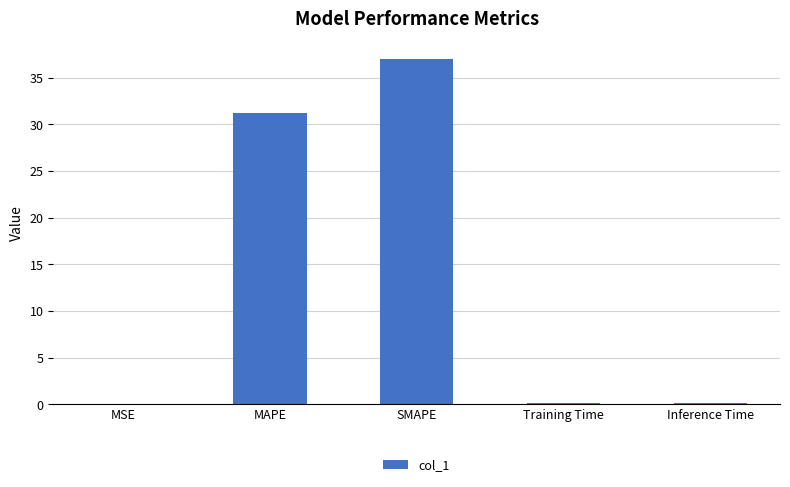

True or false: the data shows 31.3 at MAPE.

True